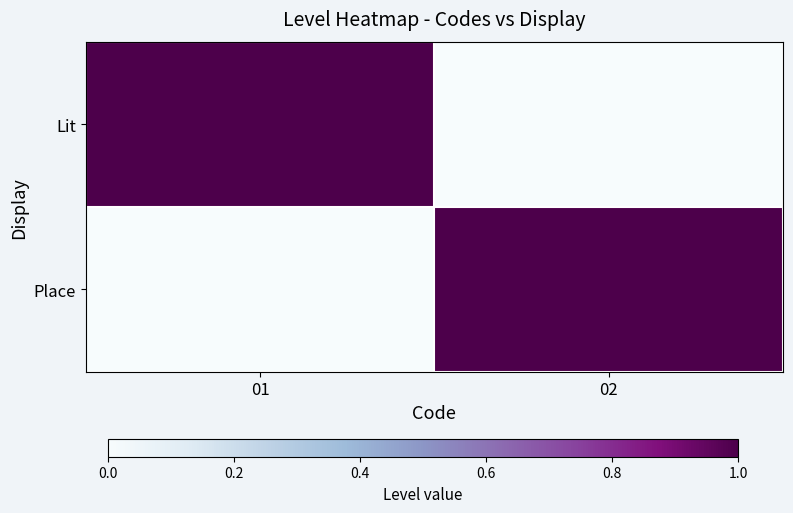

What is the difference between the highest and lowest values at 01?

1